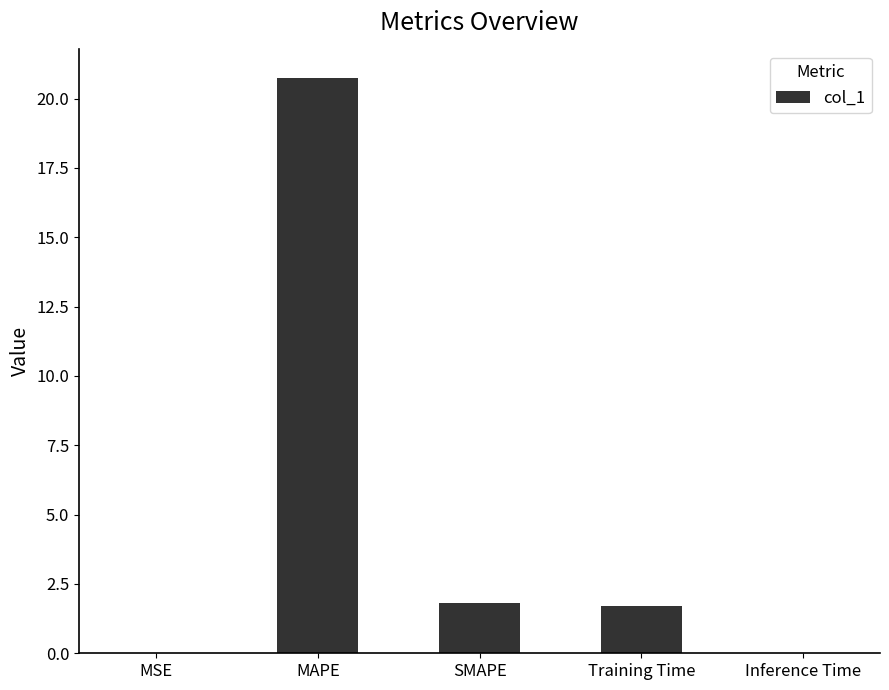

What is the sum of all values?

24.3